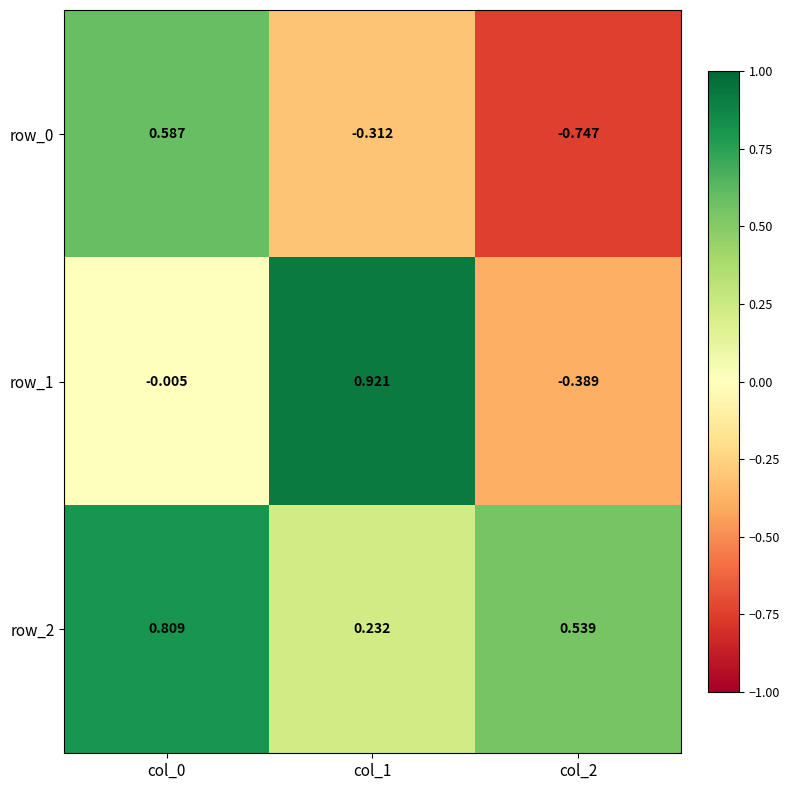

Is the value of row_0 at col_2 greater than the value of row_2 at col_2?

No